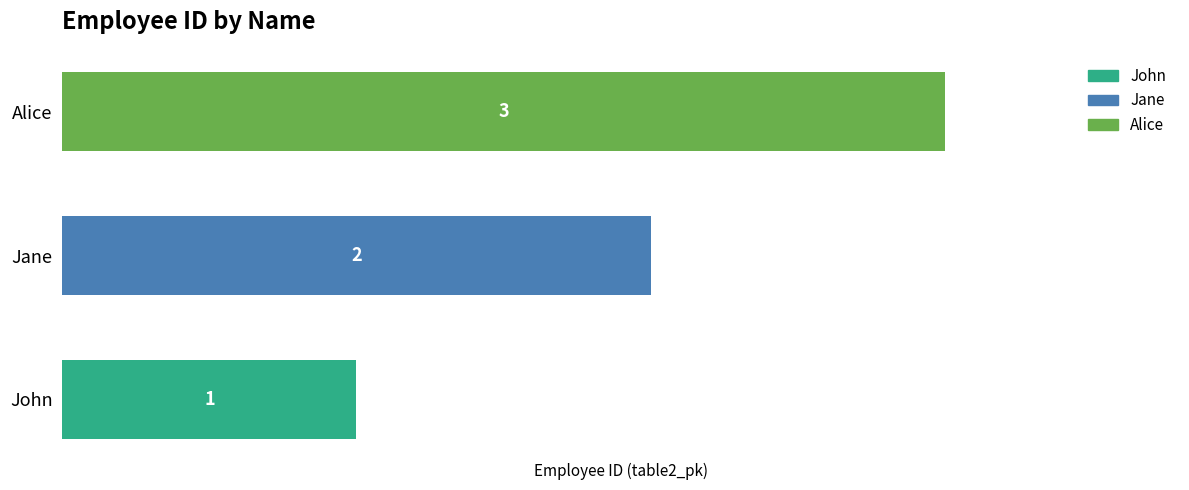

The chart shows a value of 4 at Alice. True or false?

False